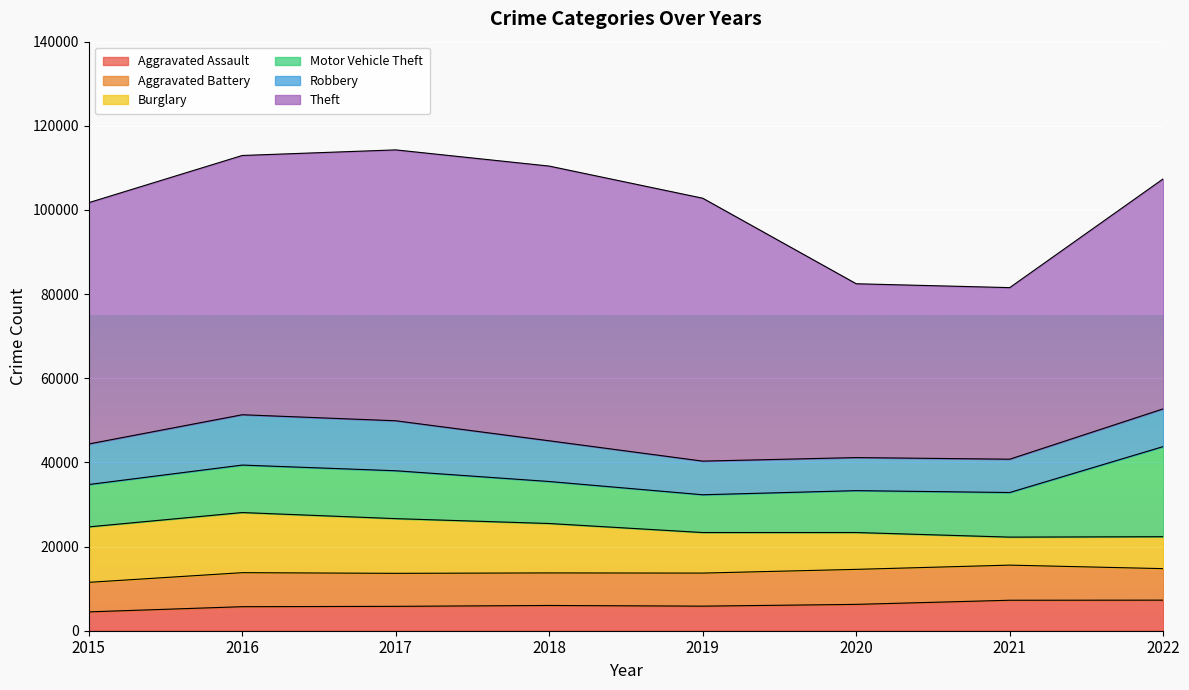

Reading right to left, list all the values displayed in this chart.

Aggravated Assault: 2022=7267	2021=7243	2020=6263	2019=5841	2018=6001	2017=5793	2016=5712	2015=4480
Aggravated Battery: 2022=7487	2021=8347	2020=8320	2019=7857	2018=7734	2017=7845	2016=8085	2015=7018
Burglary: 2022=7592	2021=6658	2020=8757	2019=9639	2018=11746	2017=13001	2016=14289	2015=13184
Motor Vehicle Theft: 2022=21419	2021=10599	2020=9956	2019=8977	2018=9983	2017=11380	2016=11286	2015=10068
Robbery: 2022=8967	2021=7919	2020=7855	2019=7994	2018=9679	2017=11880	2016=11960	2015=9638
Theft: 2022=54663	2021=40779	2020=41313	2019=62484	2018=65285	2017=64381	2016=61618	2015=57350